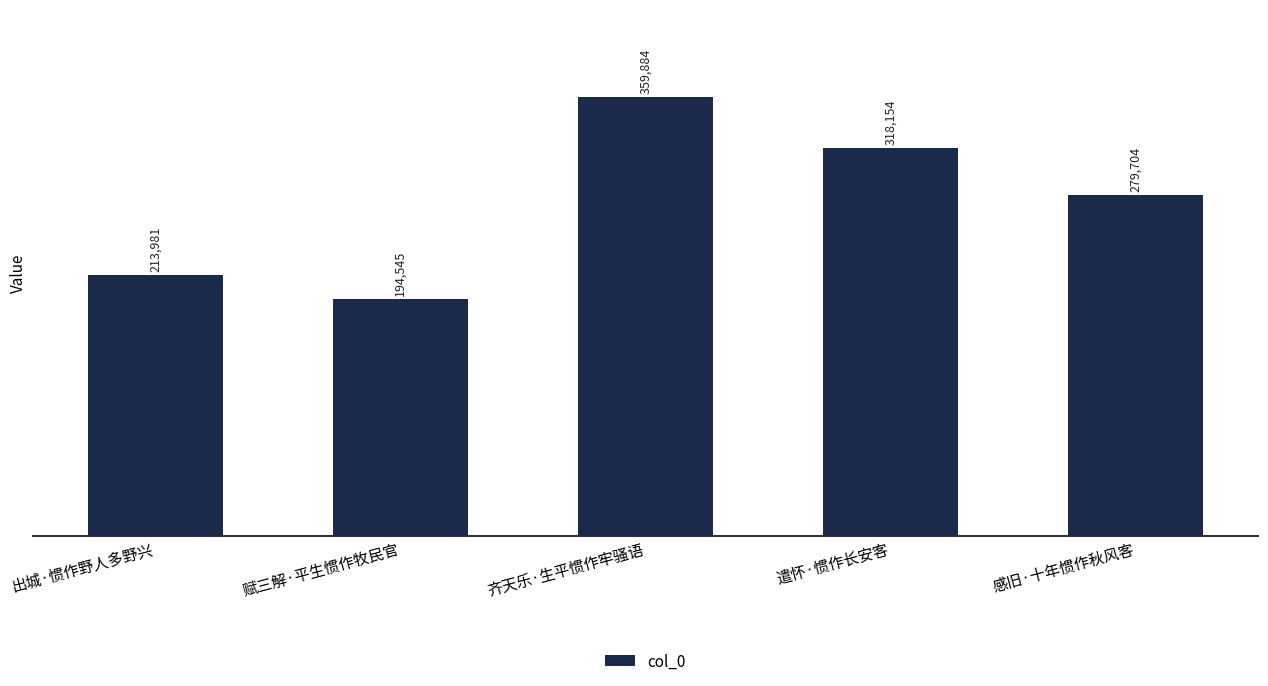

True or false: the data shows 359884 at 齐天乐·生平惯作牢骚语.

True